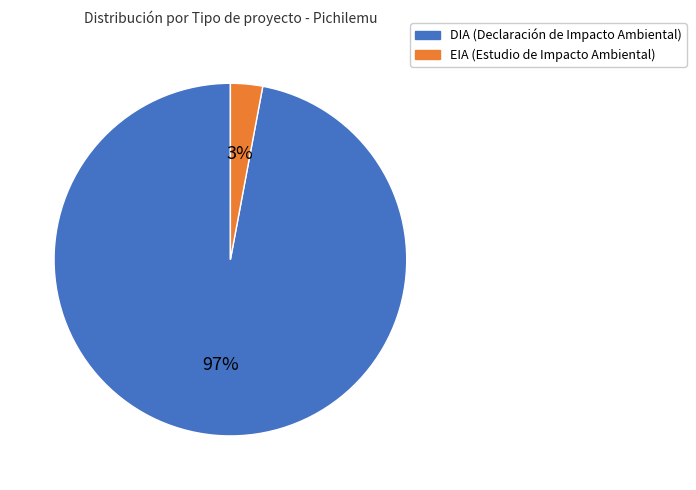

Between EIA and DIA, which is larger?

DIA